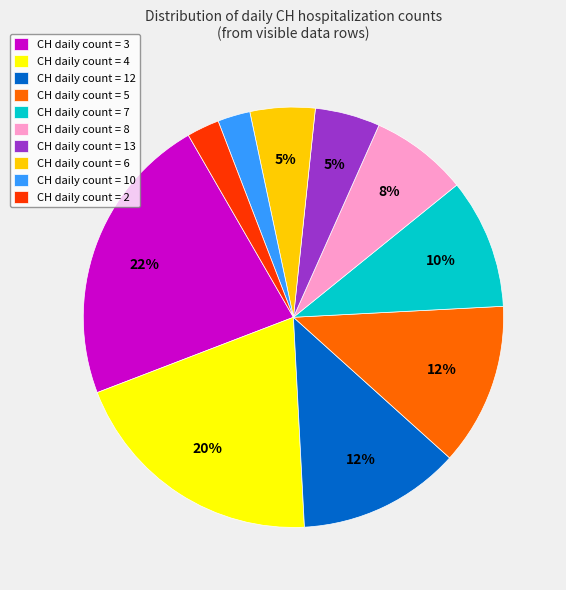

How many slices are in this pie chart?

10